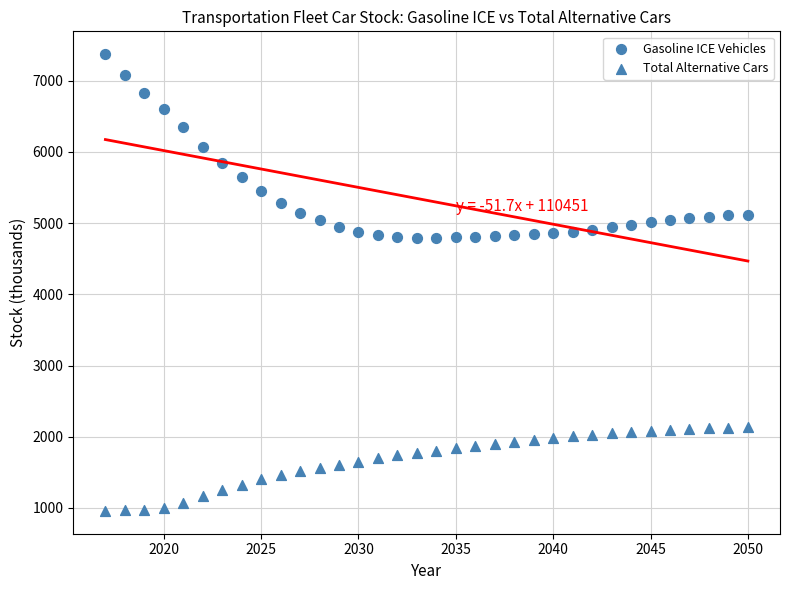

How many points are shown in the scatter plot?

68